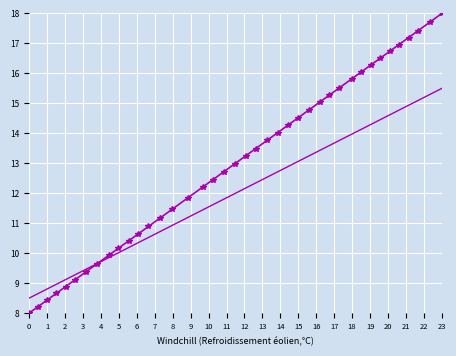

What is the minimum value shown in the chart?

8.0